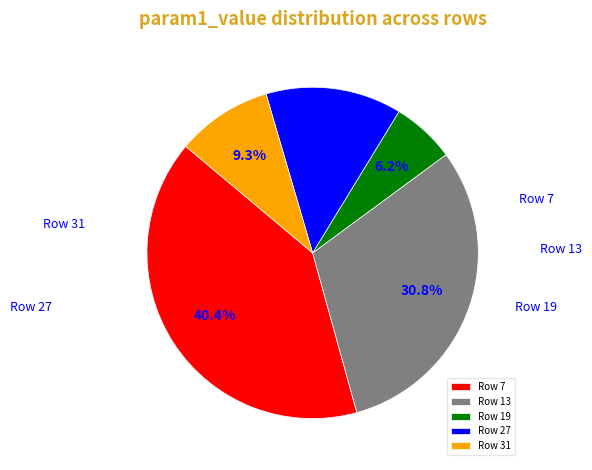

Is there any slice that represents more than half of the pie?

No